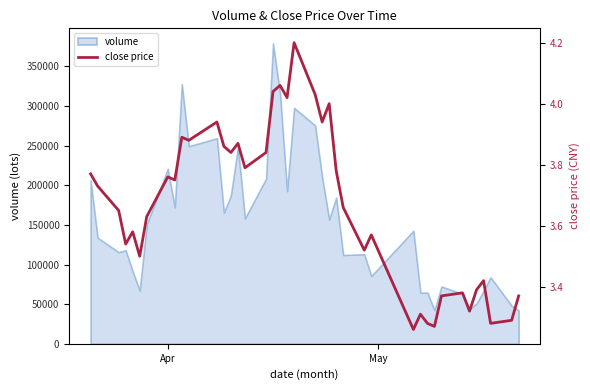

What is the lowest value of the volume series?

42112.3